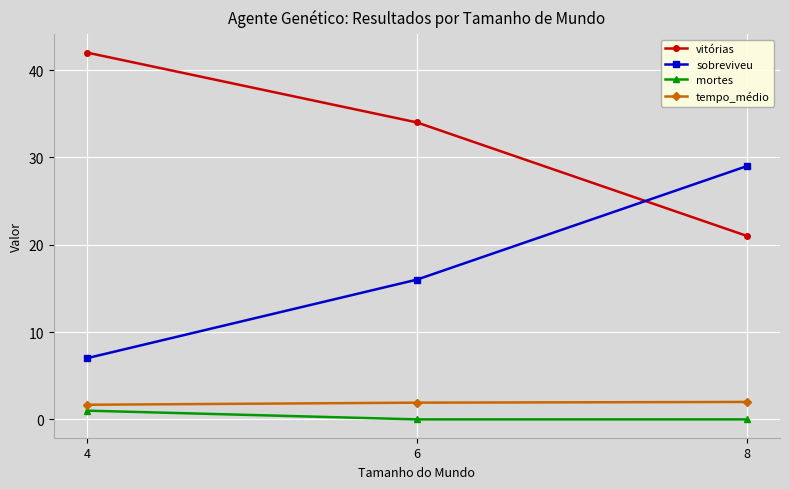

The vitórias series shows 59.2 at 6. True or false?

False